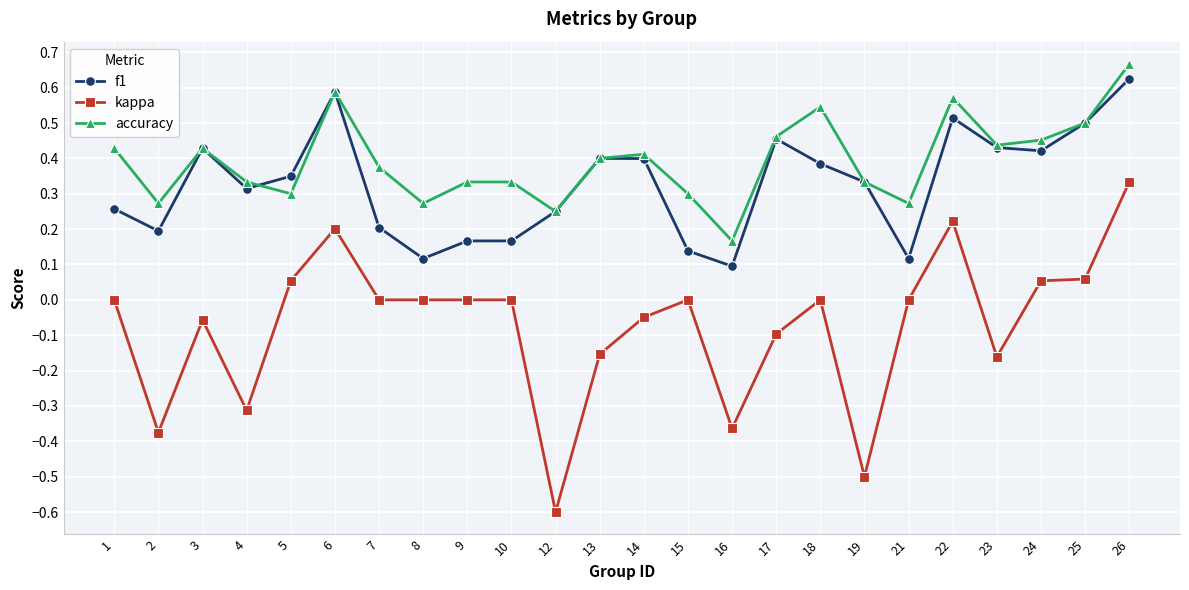

Rank the series at 15 from highest to lowest value.

accuracy, f1, kappa